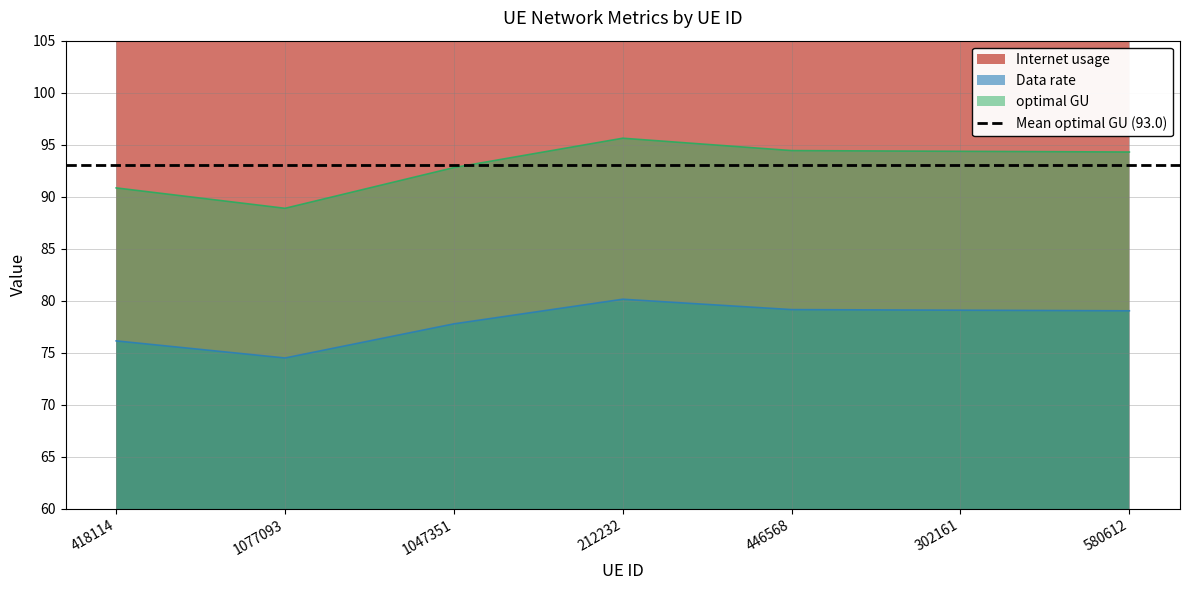

At which category is the sum across all series the highest?

212232